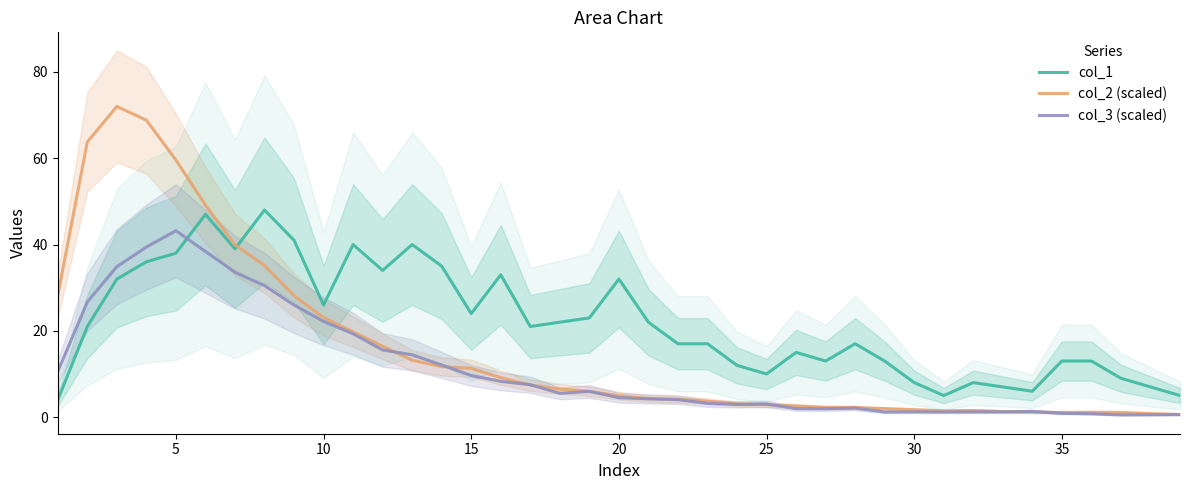

Reading right to left, list all the values displayed in this chart.

col_1: 5.0	7.0	9.0	13.0	13.0	6.0	7.0	8.0	5.0	8.0	13.0	17.0	13.0	15.0	10.0	12.0	17.0	17.0	22.0	32.0	23.0	22.0	21.0	33.0	24.0	35.0	40.0	34.0	40.0	26.0	41.0	48.0	39.0	47.0	38.0	36.0	32.0	21.0	4.0
col_2 (scaled): 0.6	0.8	1.1	1.1	1.1	1.2	1.3	1.5	1.5	1.7	2.0	2.2	2.3	2.6	2.9	3.1	3.7	4.1	4.3	5.0	6.0	6.5	7.4	9.1	11.3	11.7	13.2	16.4	19.8	23.1	28.1	35.1	39.9	49.1	59.6	68.8	72.0	63.8	28.2
col_3 (scaled): 0.6	0.5	0.5	0.8	0.9	1.3	1.2	1.2	1.2	1.2	1.2	2.1	1.9	2.0	3.0	2.9	3.2	4.1	4.2	4.5	6.0	5.5	7.5	8.3	9.6	12.1	14.4	15.6	19.3	22.2	26.0	30.5	33.6	38.4	43.2	39.4	34.9	26.7	10.6